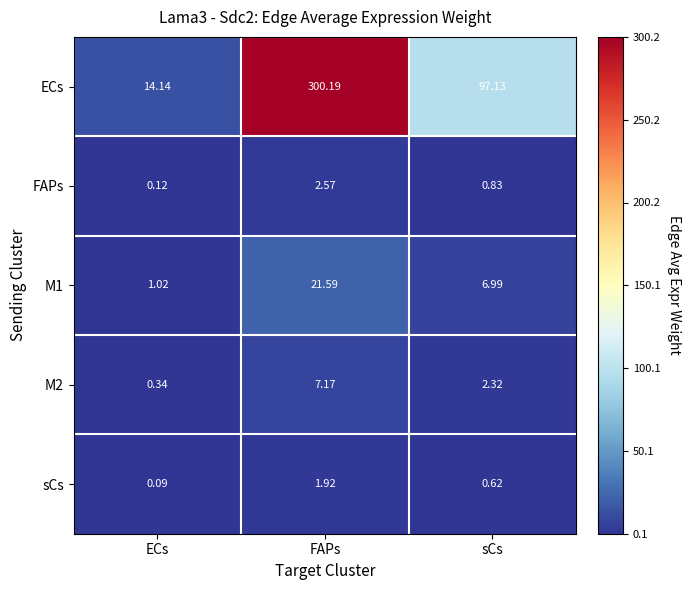

Which series has the largest range (max minus min)?

ECs